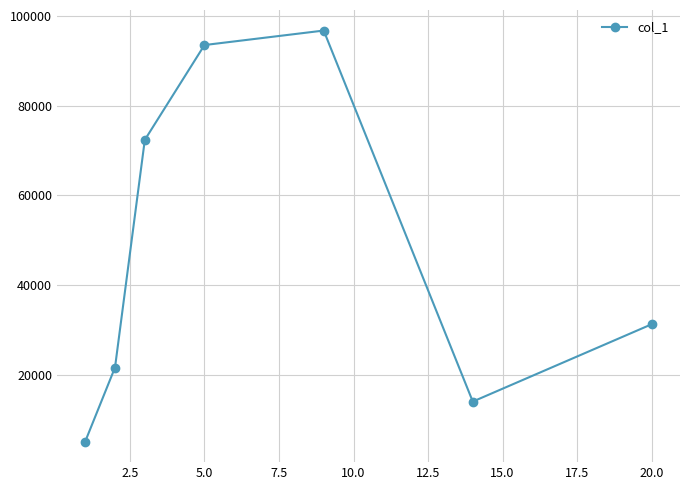

How many interior local valleys (lower than both neighbors) does the data have?

1